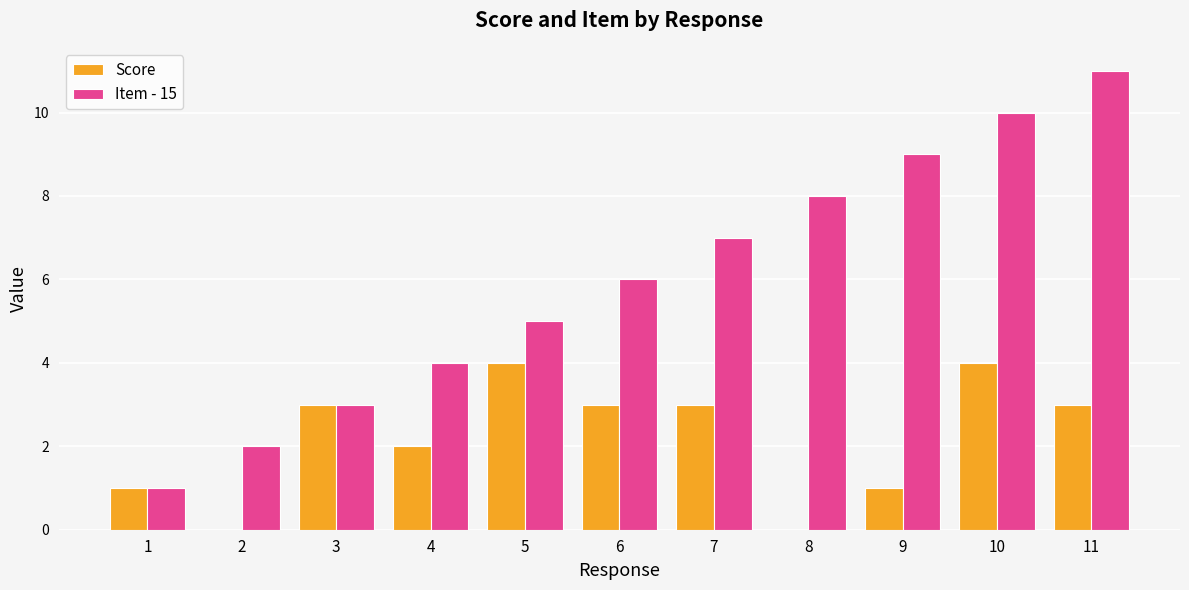

What is the sum of the Score values at 9 and 2?

1